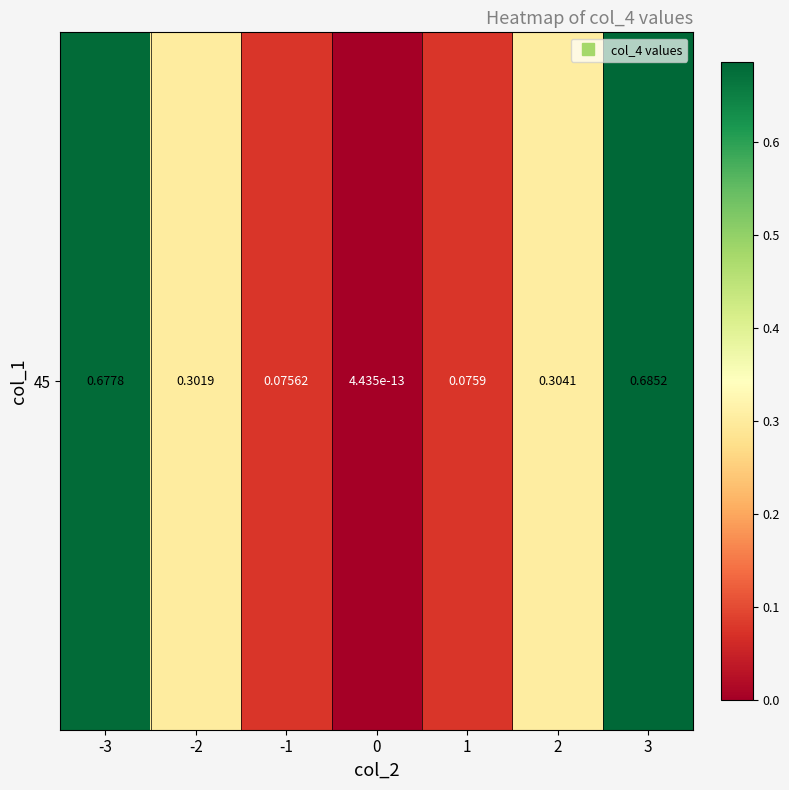

What is the difference between the values at 2 and -1?

0.2